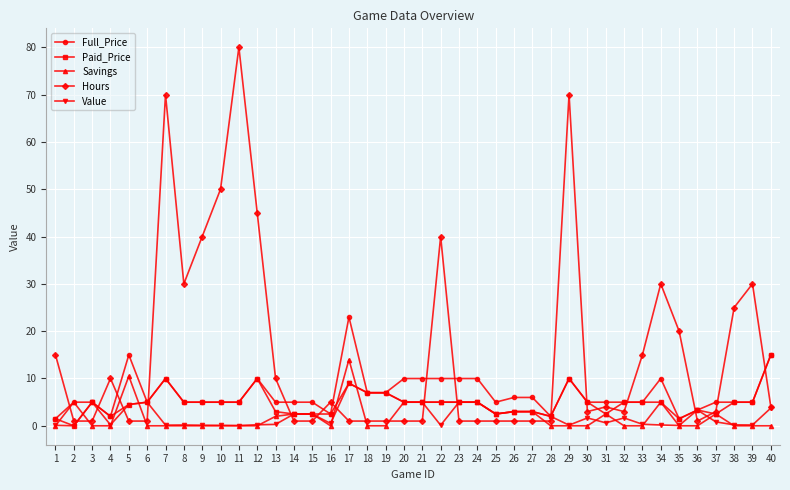

Which category has the highest value in the Full_Price series?

17